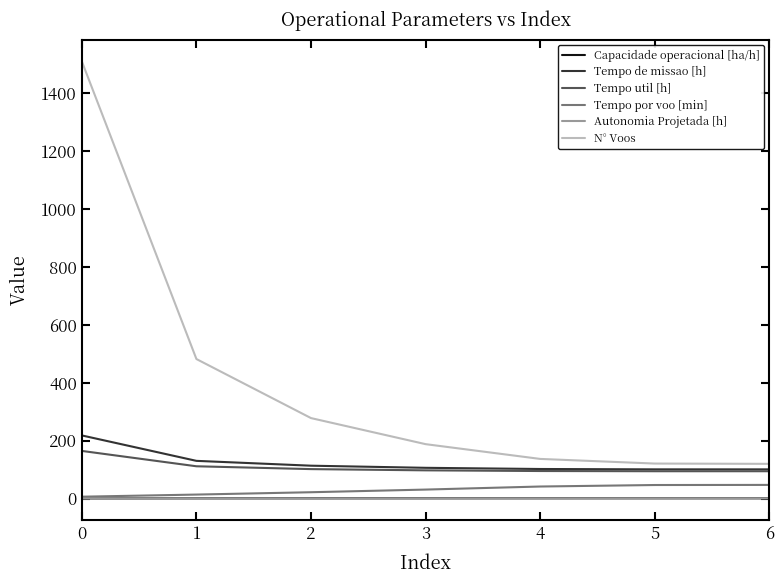

What is the minimum value for Tempo util [h]?

94.5